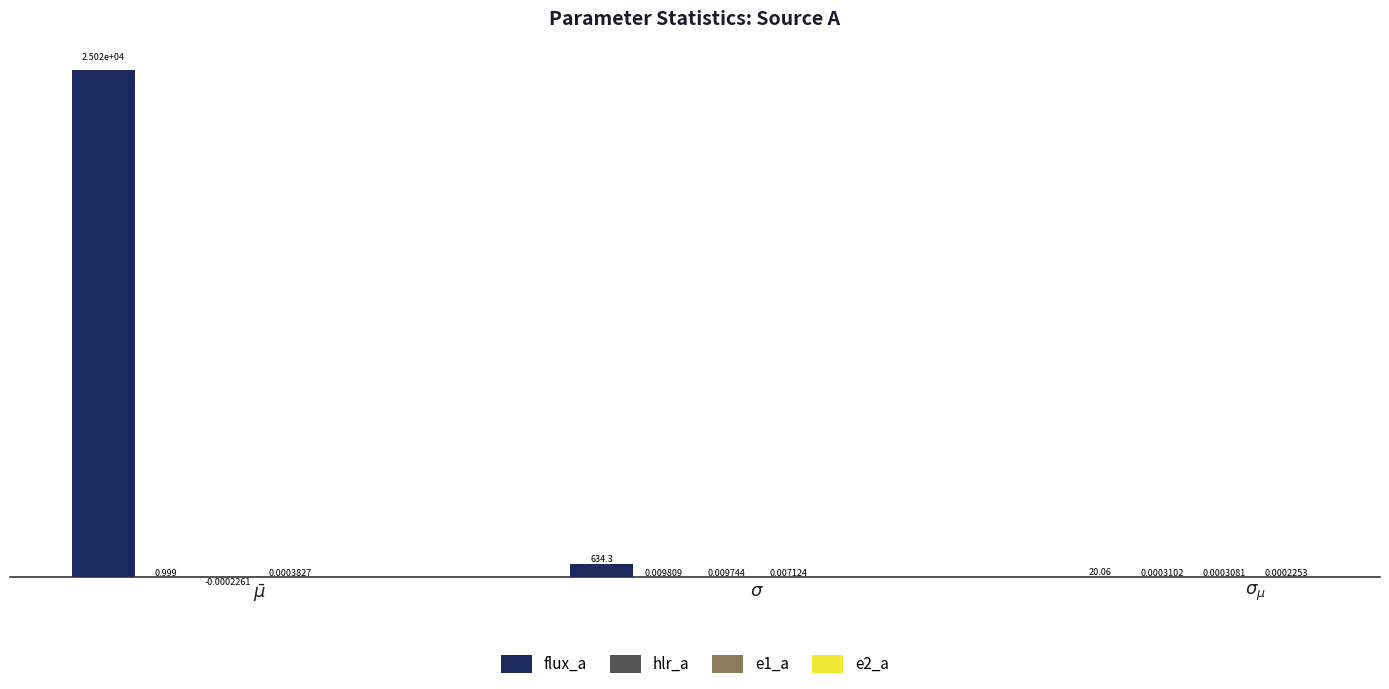

Is it true that flux_a equals 25017.2 at $\bar\mu$?

True